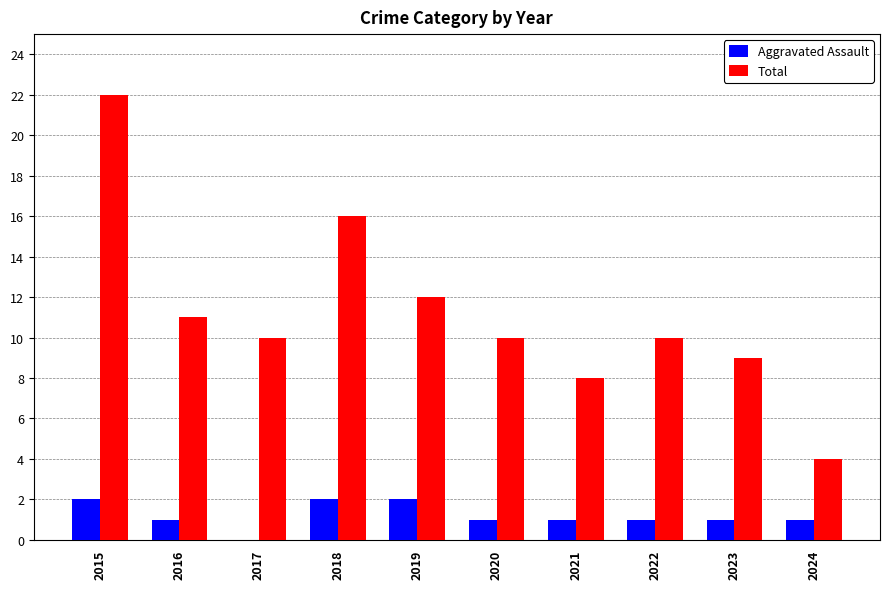

What is the total value across all series at 2020?

11